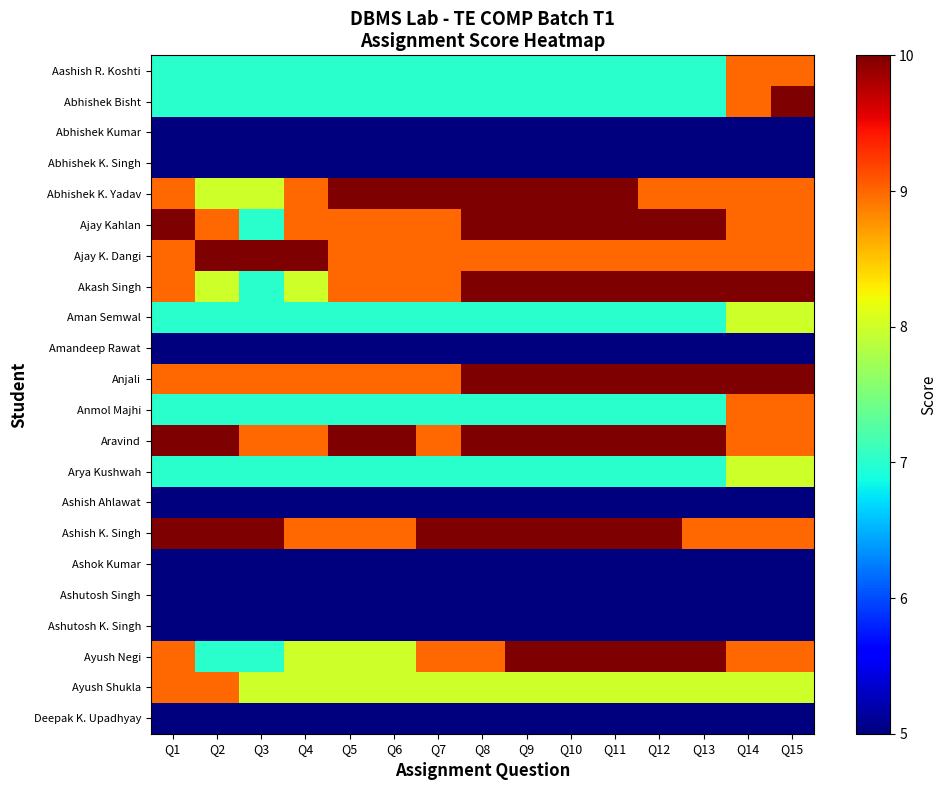

Rank the series at Q13 from highest to lowest value.

Ajay Kahlan, Akash Singh, Anjali, Aravind, Ayush Negi, Abhishek K. Yadav, Ajay K. Dangi, Ashish K. Singh, Ayush Shukla, Aashish R. Koshti, Abhishek Bisht, Aman Semwal, Anmol Majhi, Arya Kushwah, Abhishek Kumar, Abhishek K. Singh, Amandeep Rawat, Ashish Ahlawat, Ashok Kumar, Ashutosh Singh, Ashutosh K. Singh, Deepak K. Upadhyay